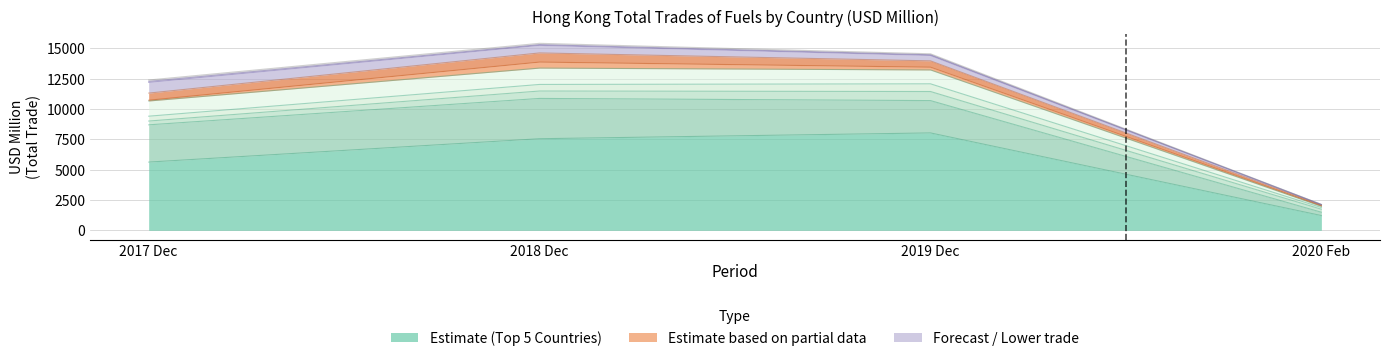

True or false: 201812 has a value of 1347.4 at KOREA REP.

True